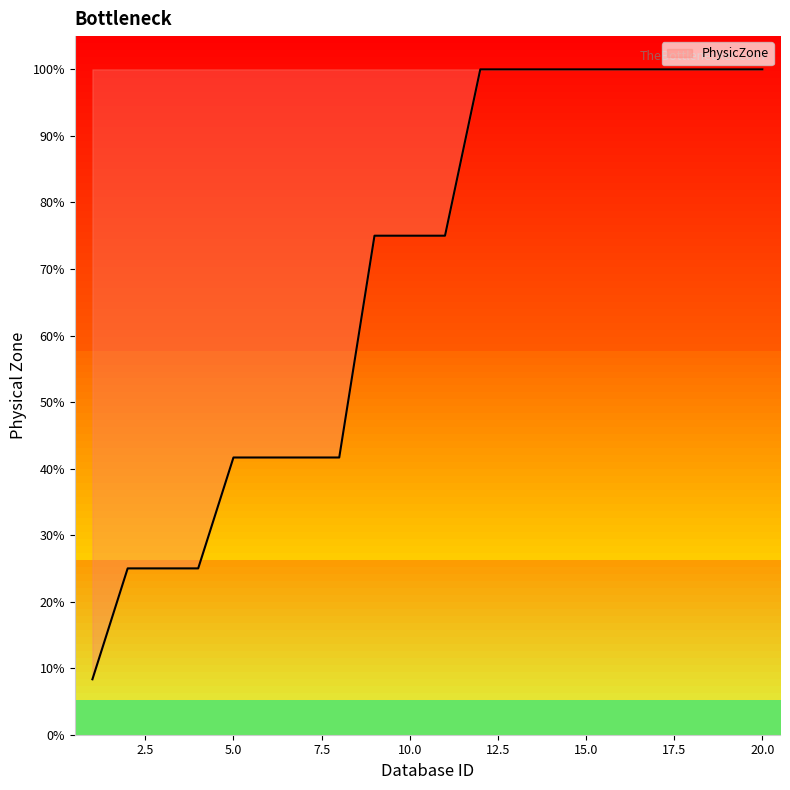

What is the average value?

68.8